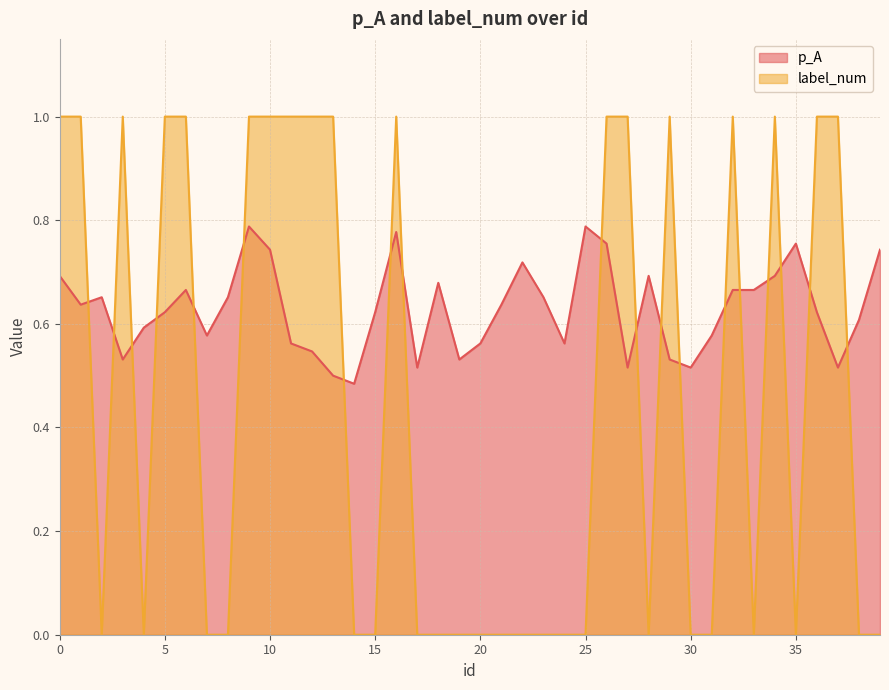

What is the highest value of the label_num series?

1.0